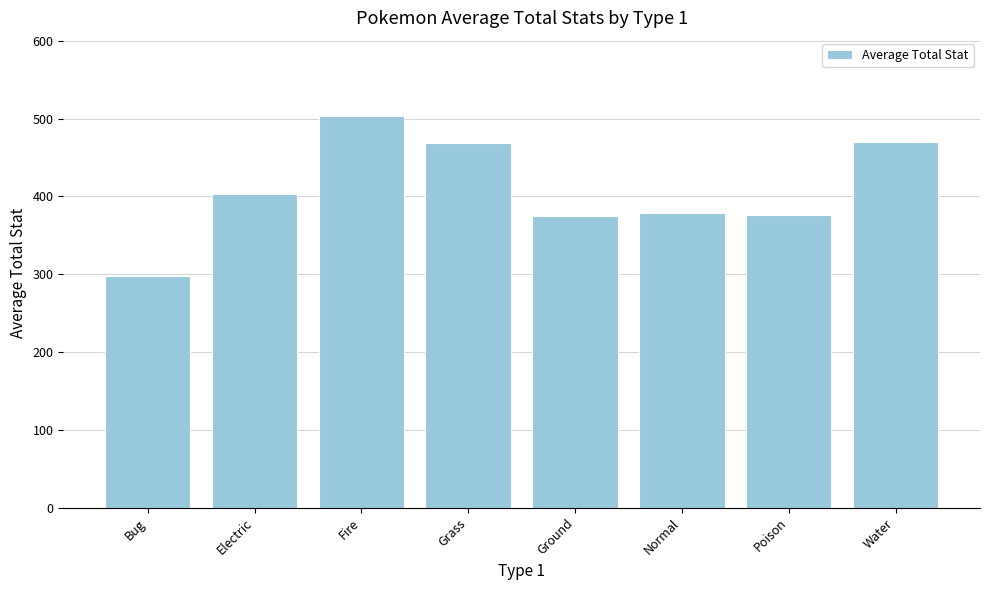

What is the average value?

409.0